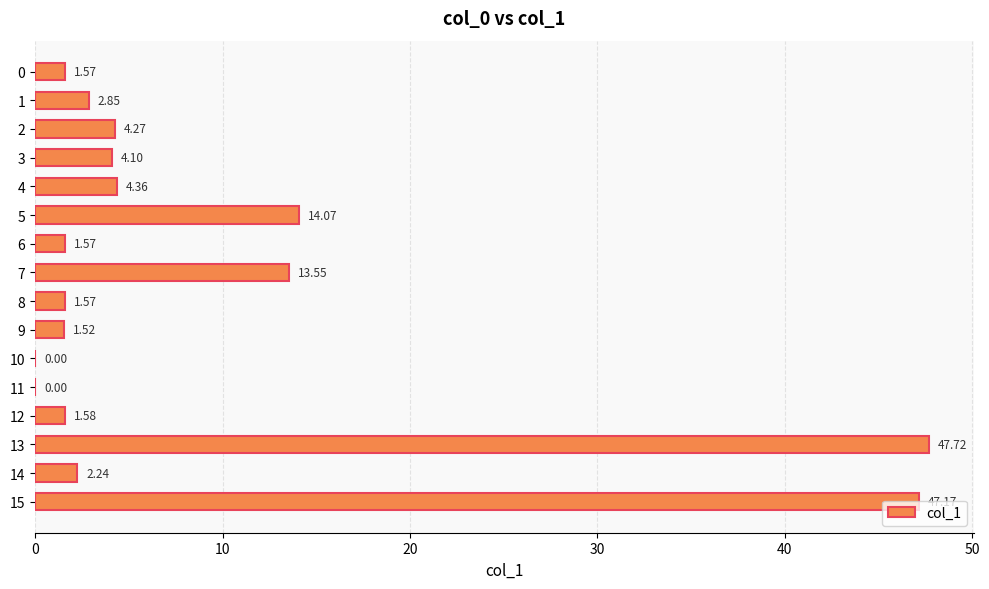

What is the sum of all values?

148.1